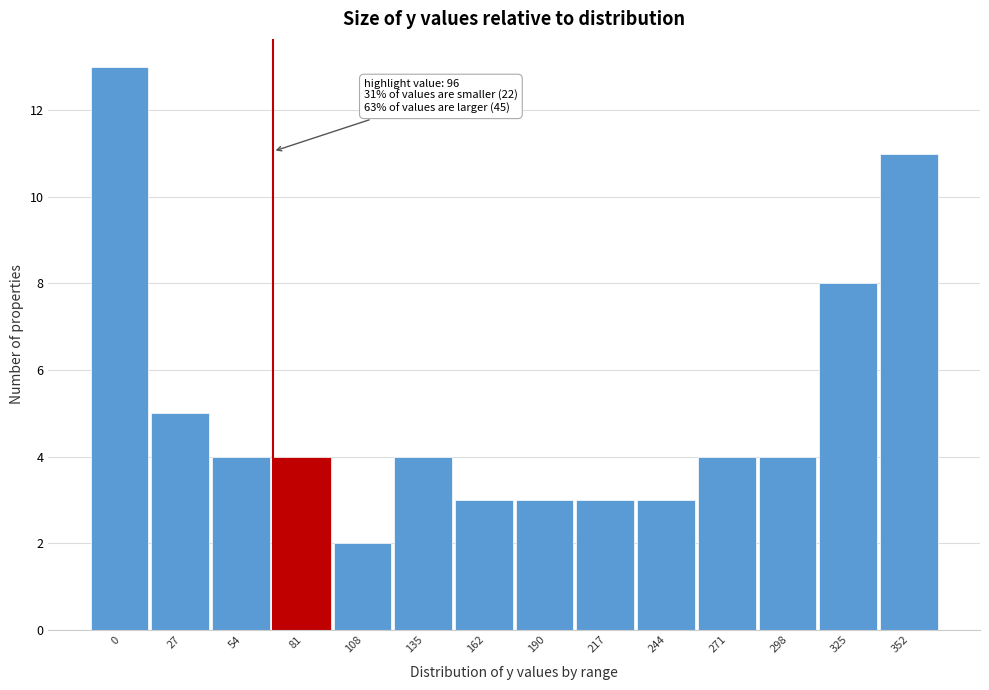

Reading right to left, extract all data points from this chart.

11	8	4	4	3	3	3	3	4	2	4	4	5	13